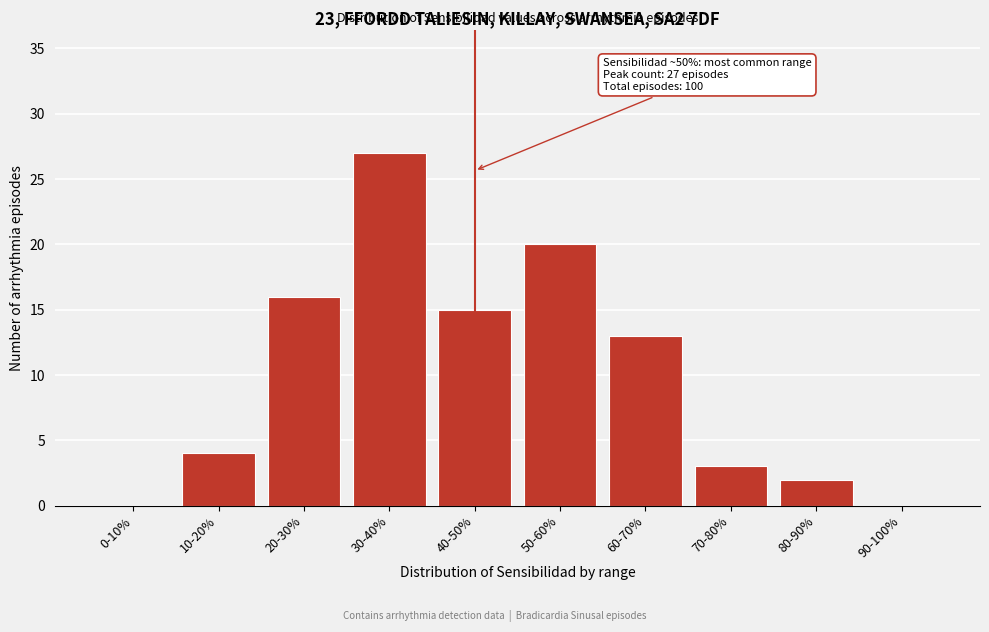

Reading right to left, what are all the values shown in this chart?

90-100%=0	80-90%=2	70-80%=3	60-70%=13	50-60%=20	40-50%=15	30-40%=27	20-30%=16	10-20%=4	0-10%=0